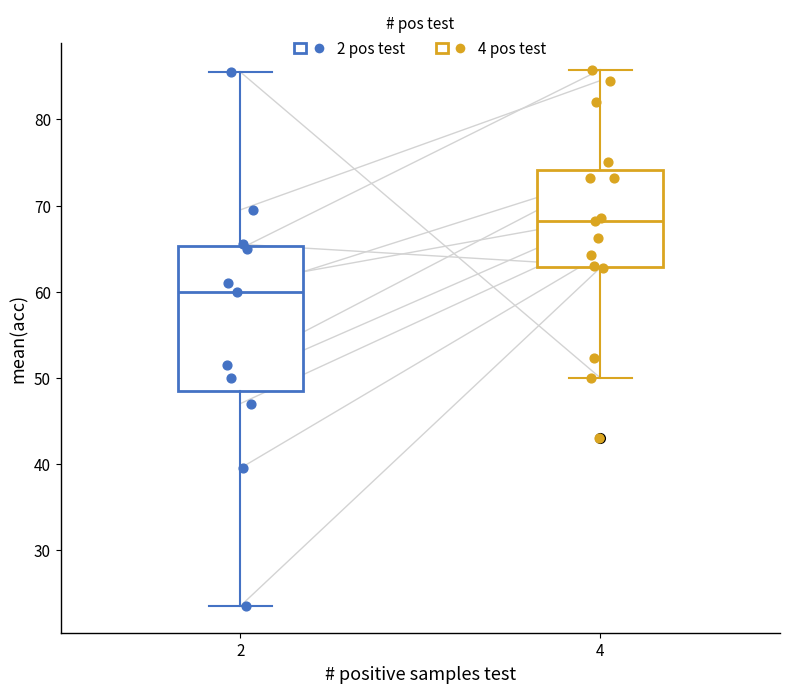

Where does the upper whisker of the box at x = 4 end on the y-axis? The values are not printed on the chart, so give them approximately, as read against the axis.

86